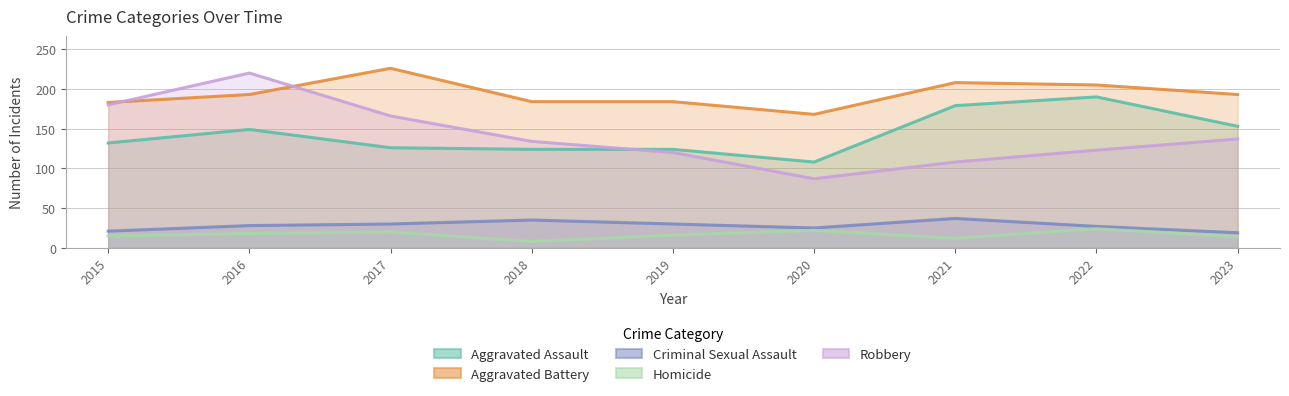

List the labels in order of Criminal Sexual Assault value, largest first.

2021, 2018, 2017, 2019, 2016, 2022, 2020, 2015, 2023